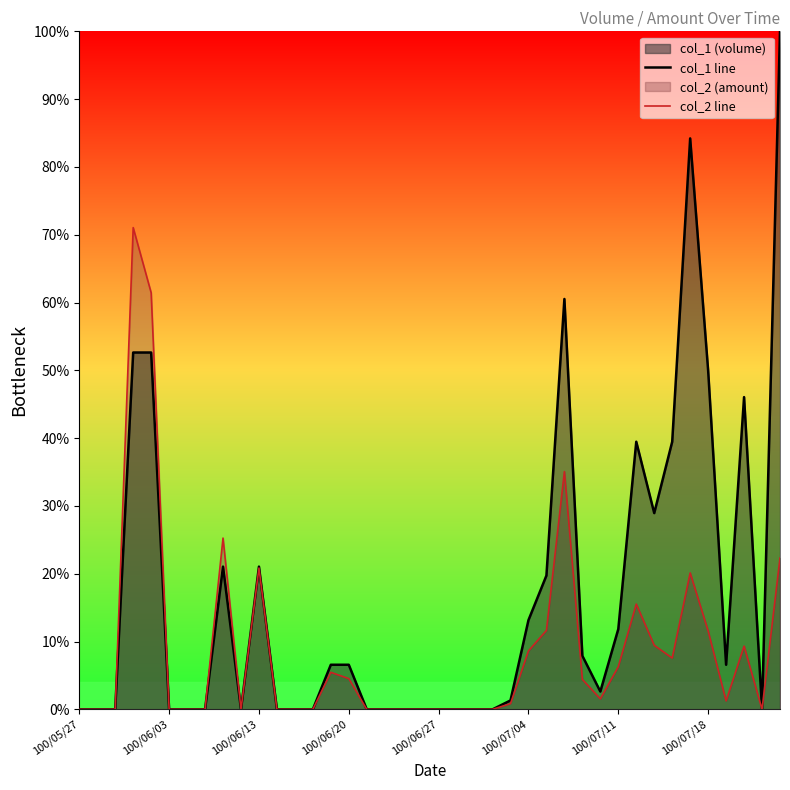

The col_2 line series shows 7.6 at 33. True or false?

True